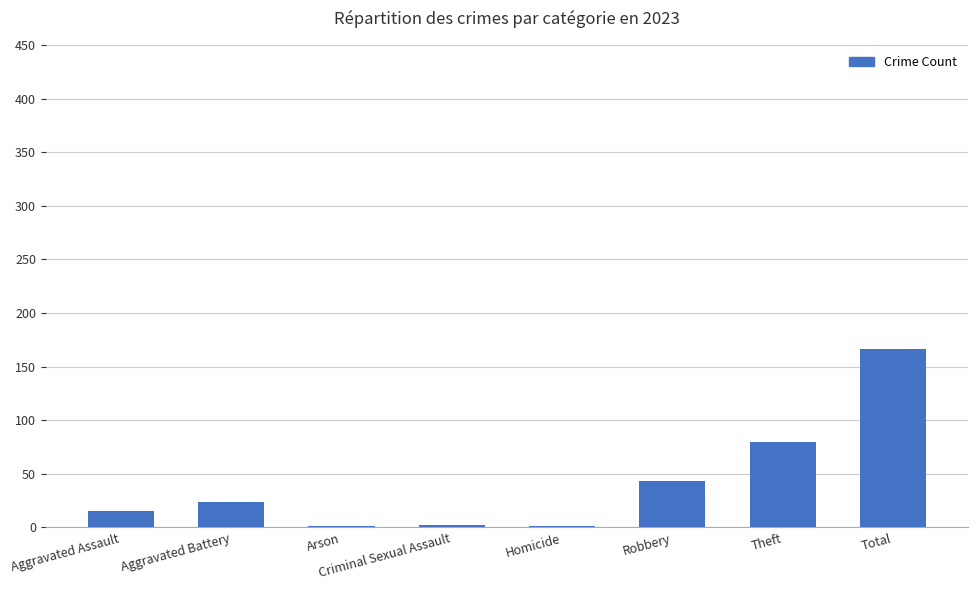

What is the sum of all values?

332